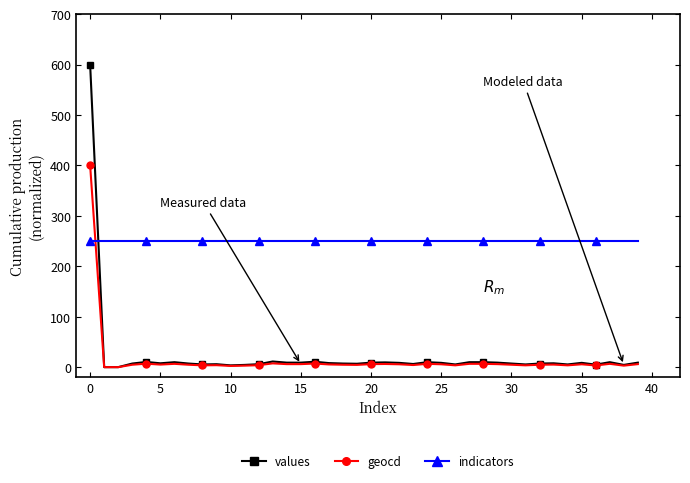

True or false: geocd has more than 2 points higher than both neighbors.

True